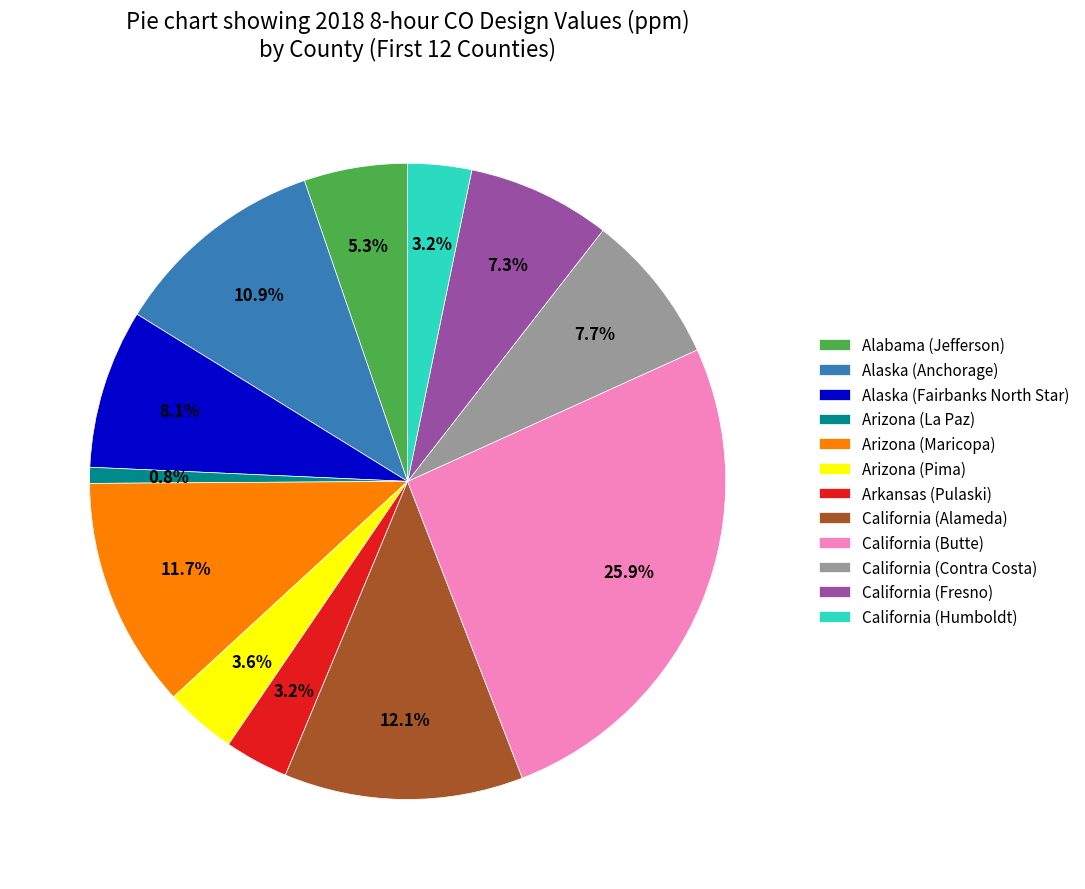

Do Alaska (Anchorage) and Arkansas (Pulaski) together represent more than half of the pie?

No